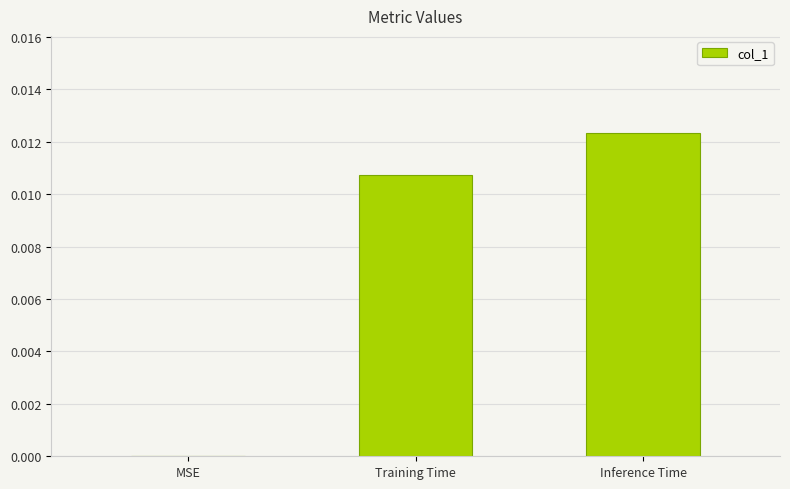

Is it true that the value at Inference Time is 0.0?

True